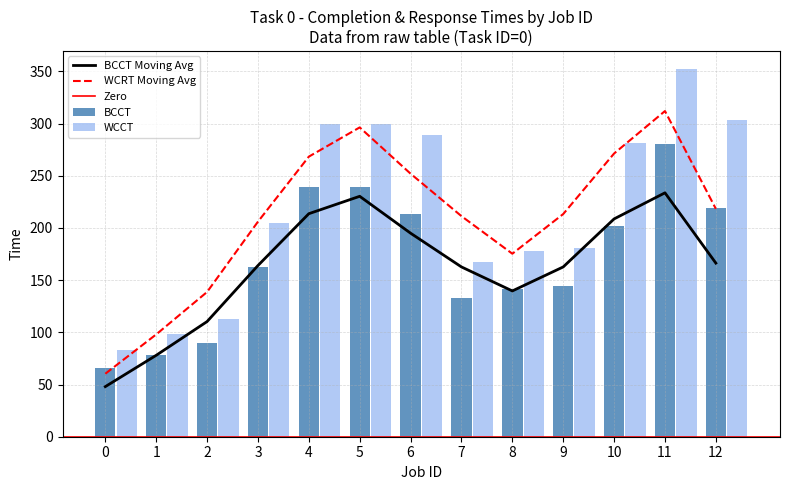

How many bars are there in each group?

2